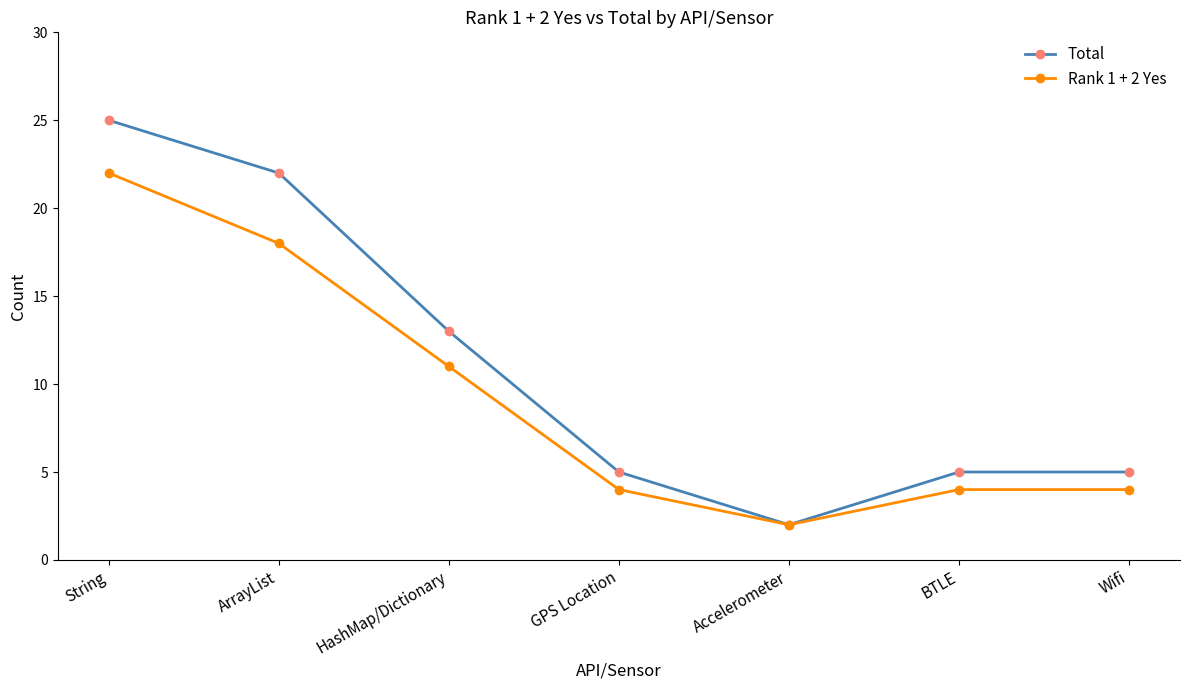

What is the spread (max minus min) of values at Wifi?

1